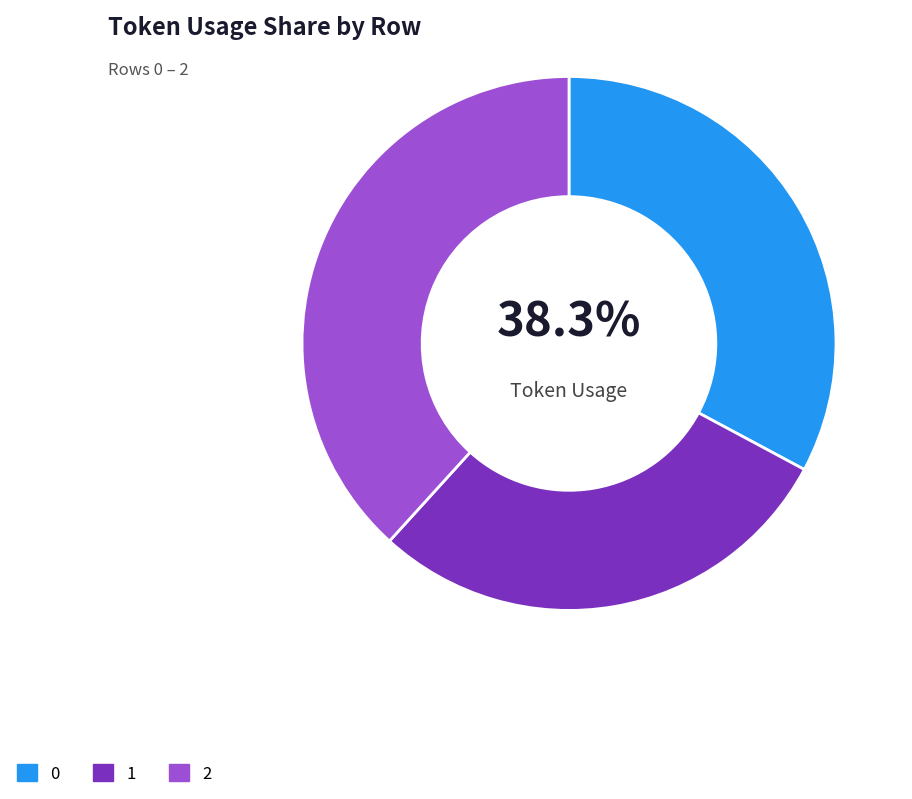

Is 0 the majority of the pie?

No